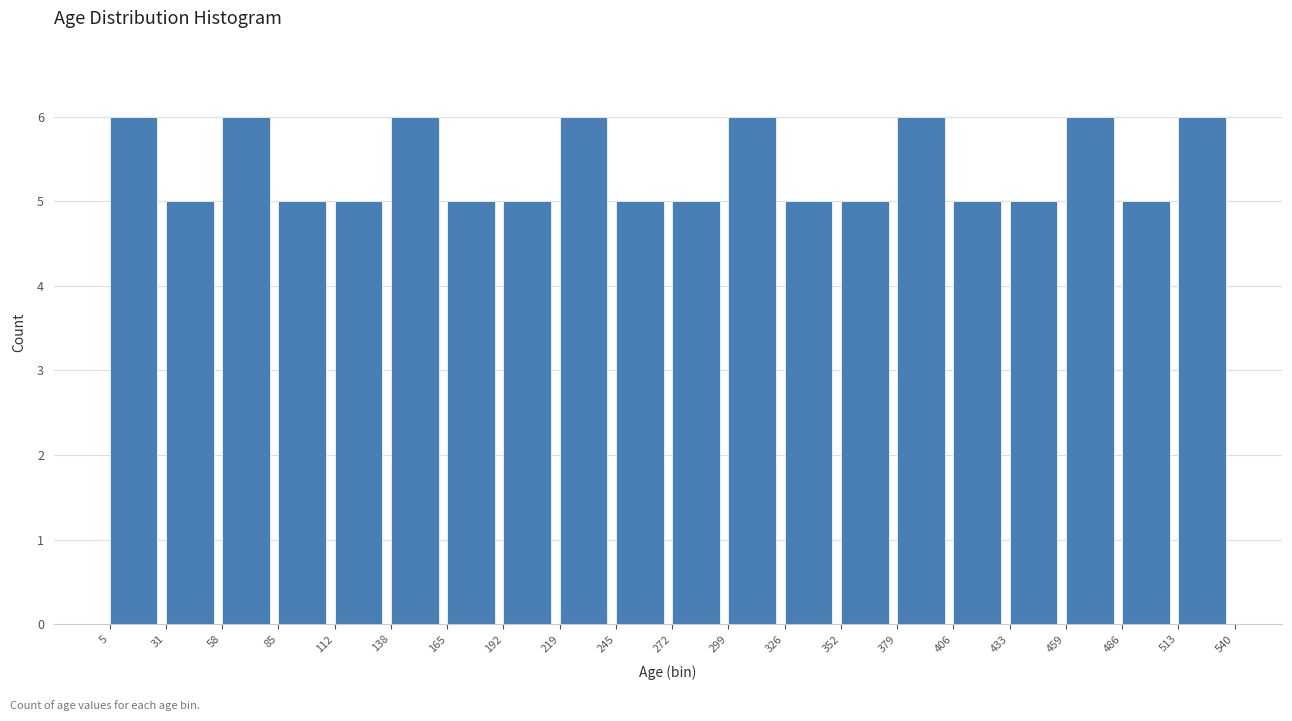

Reading left to right, transcribe this chart: for each bar, give the range it covers on the x-axis and its height. The values are not printed on the chart, so give them approximately, as read against the axis.

5 to 31: 6
31 to 58: 5
58 to 85: 6
85 to 112: 5
112 to 138: 5
138 to 165: 6
165 to 192: 5
192 to 219: 5
219 to 245: 6
245 to 272: 5
272 to 299: 5
299 to 326: 6
326 to 352: 5
352 to 379: 5
379 to 406: 6
406 to 433: 5
433 to 459: 5
459 to 486: 6
486 to 513: 5
513 to 540: 6